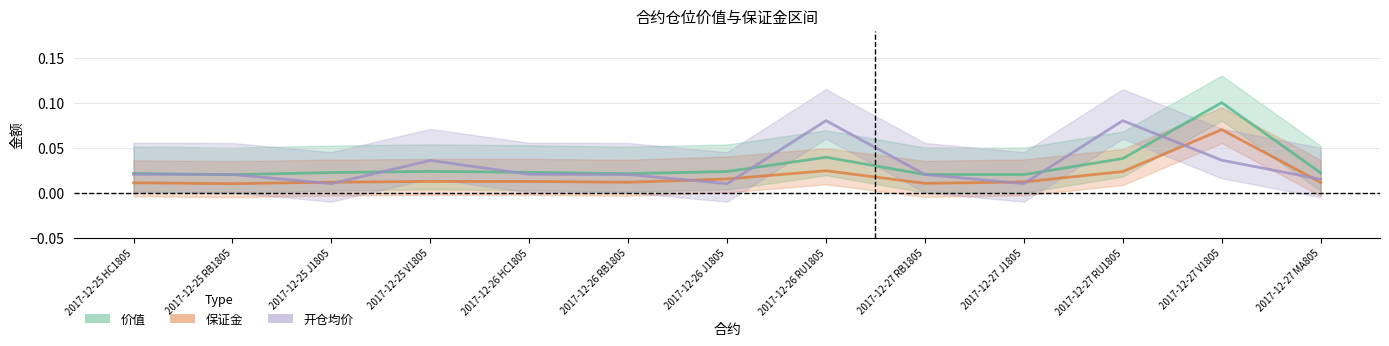

At which label does 开仓均价 reach its minimum?

2017-12-25 J1805